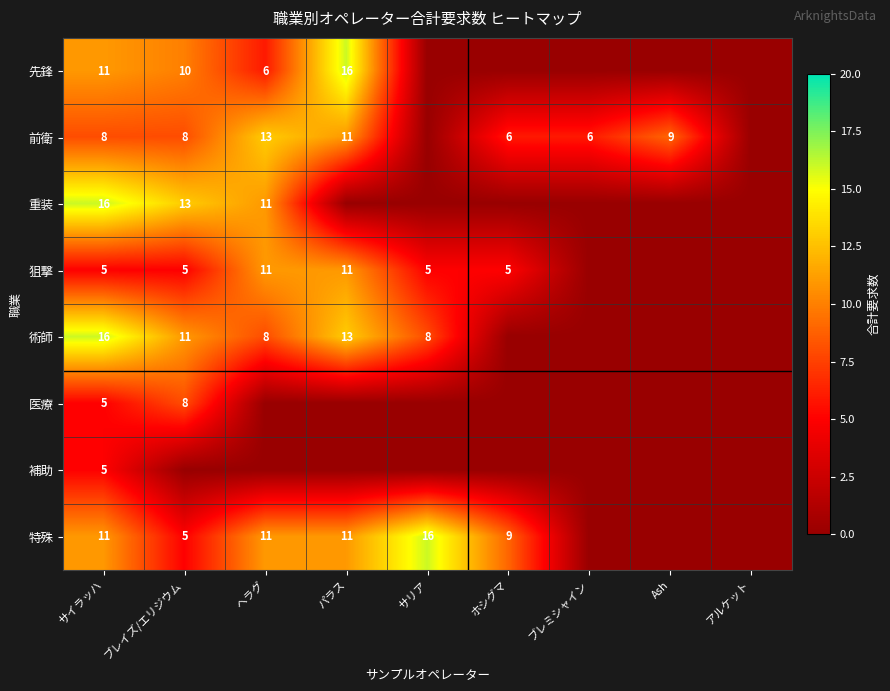

What is the difference between the 前衛 values at ホシグマ and ヘラグ?

7